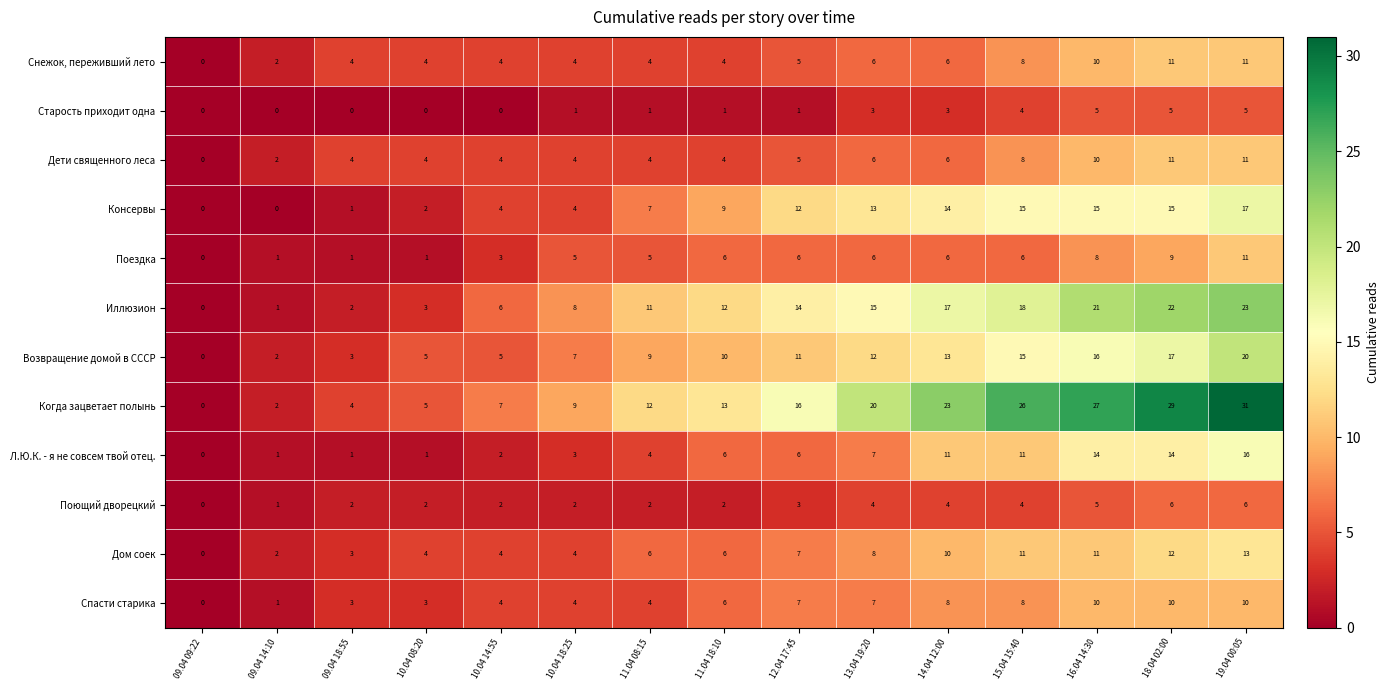

What is the average value of the Дети священного леса series?

6